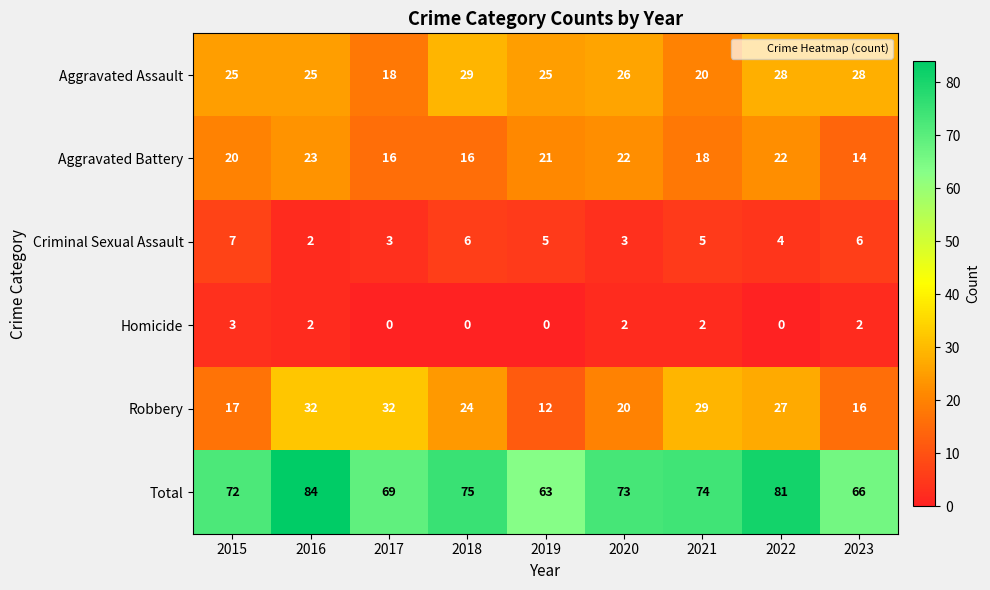

What value does the Robbery series have at 2023?

16